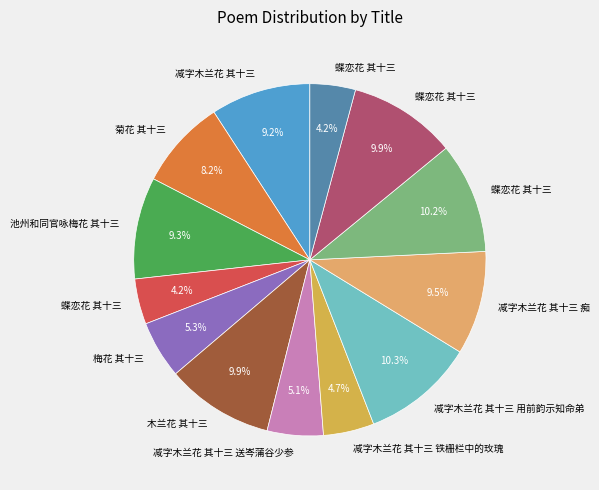

Count the number of slices in the pie.

13